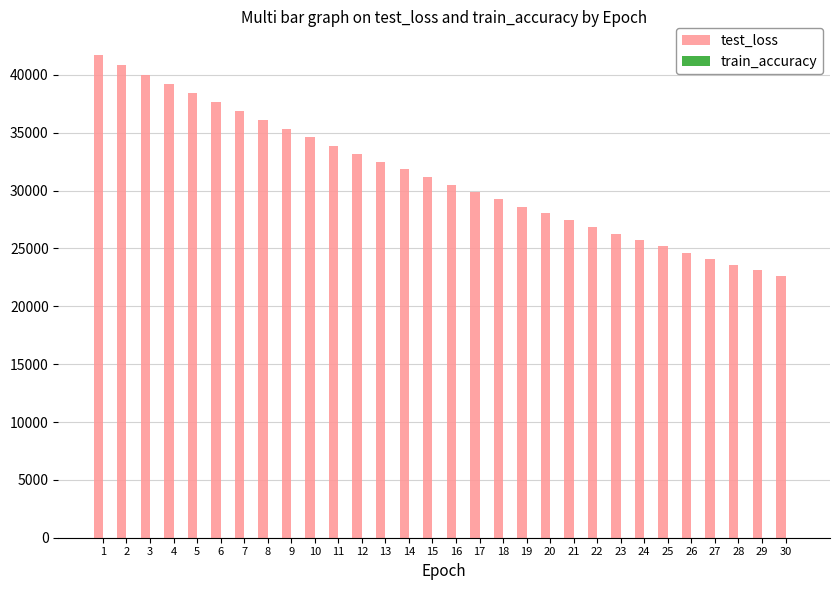

True or false: test_loss has a value of 53836.0 at 8.

False